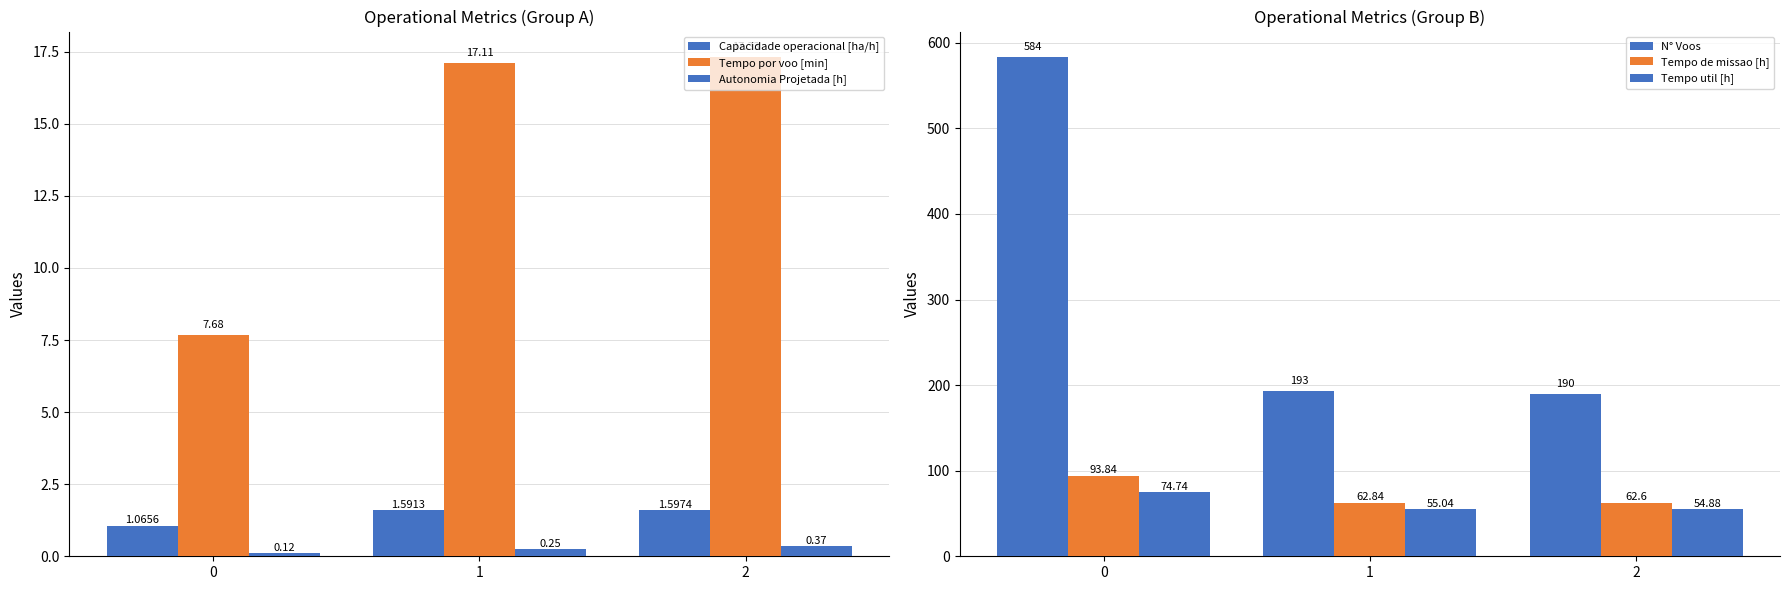

Where is Tempo util [h] nearest to the value 64?

1